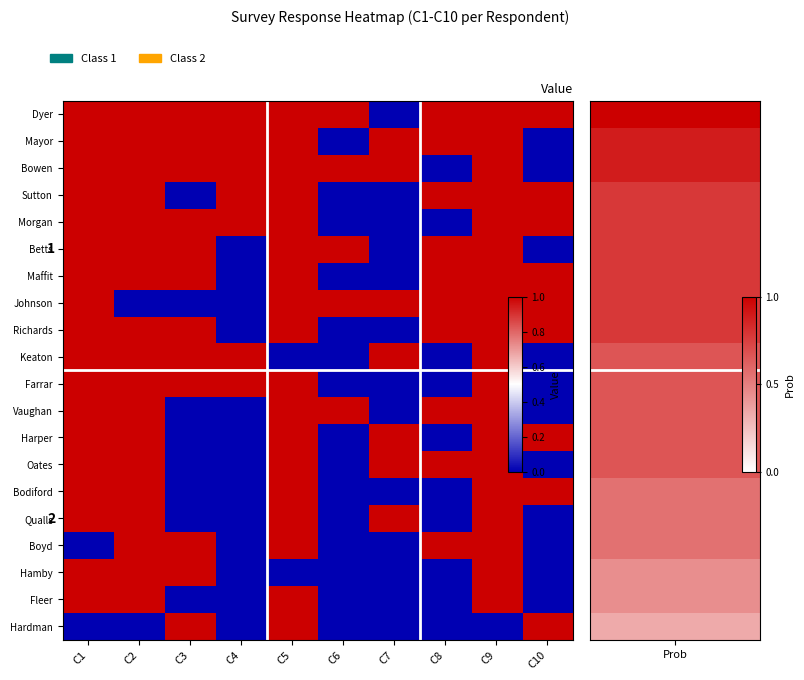

What is the difference between the highest and lowest values at C6?

1